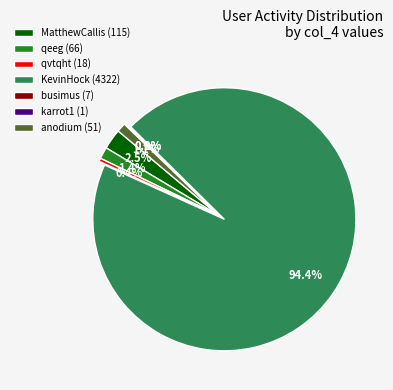

Is the sum of qvtqht and anodium greater than half?

No